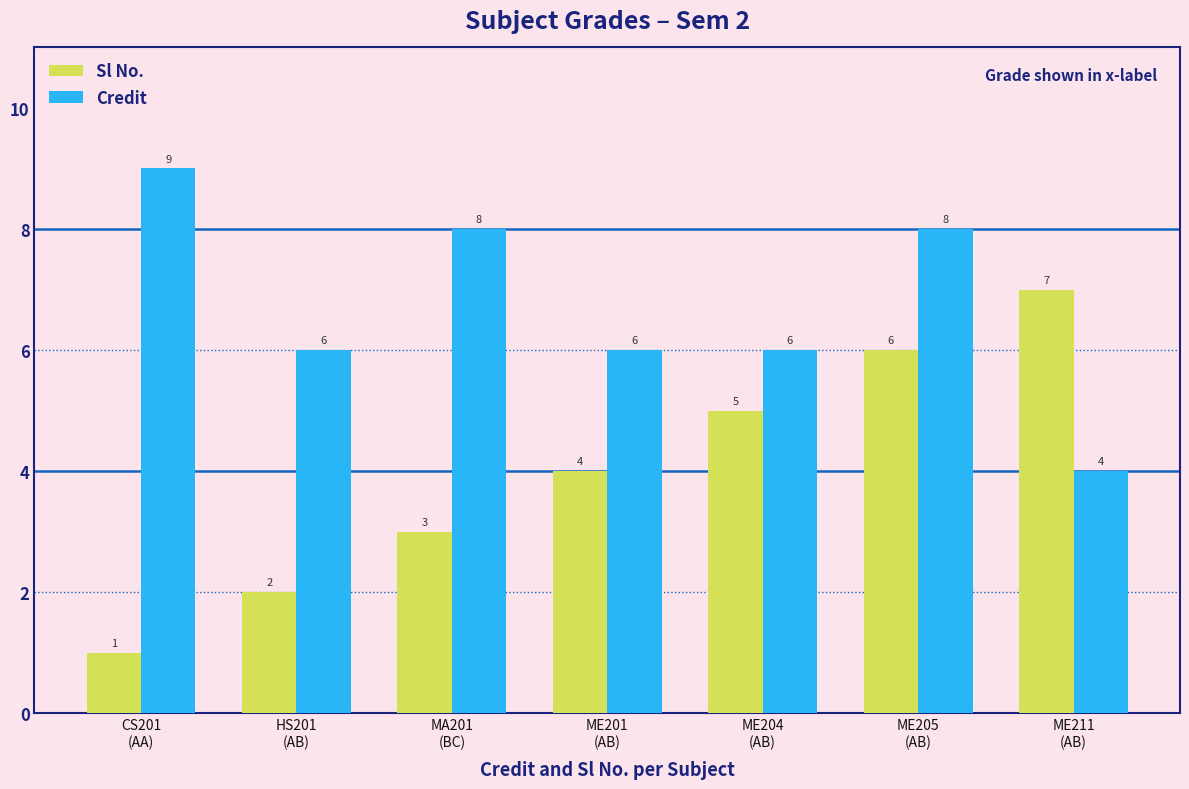

Count the Sl No. values in the range 2 to 6.

5